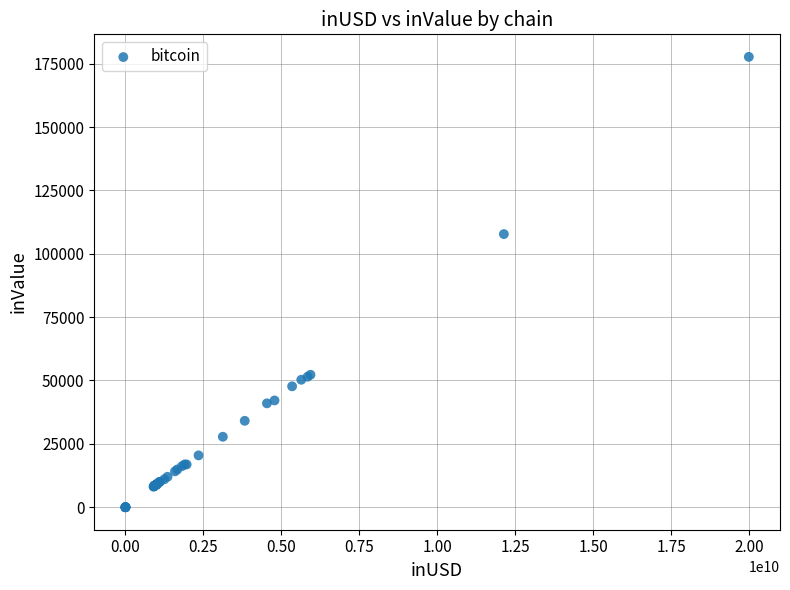

What Y value in the scatter plot is closest to 88849?

107767.4